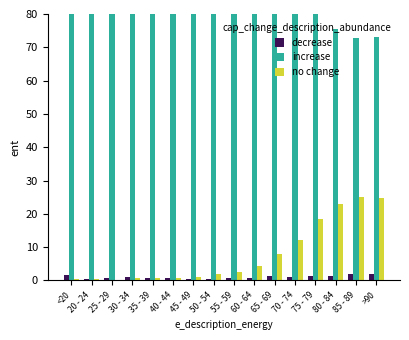

At which category does the chart reach its minimum across all series?

25 - 29